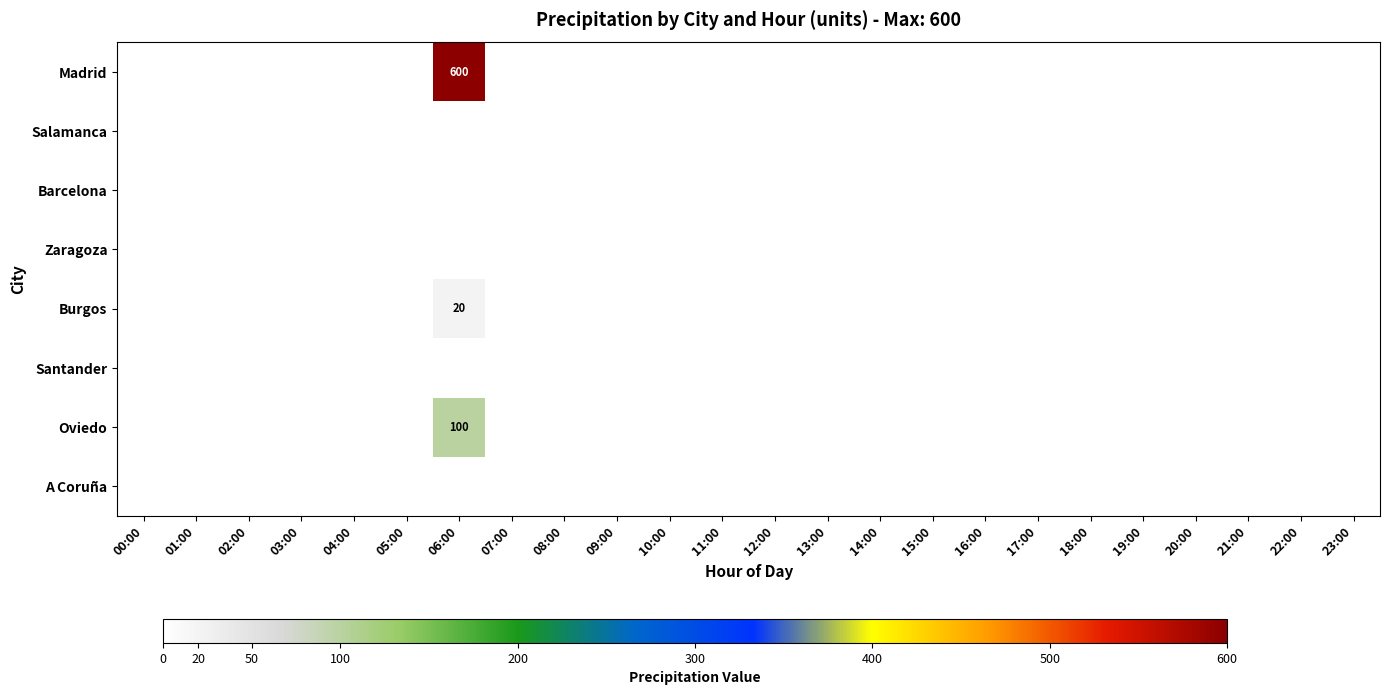

At which category does the chart reach its minimum across all series?

00:00